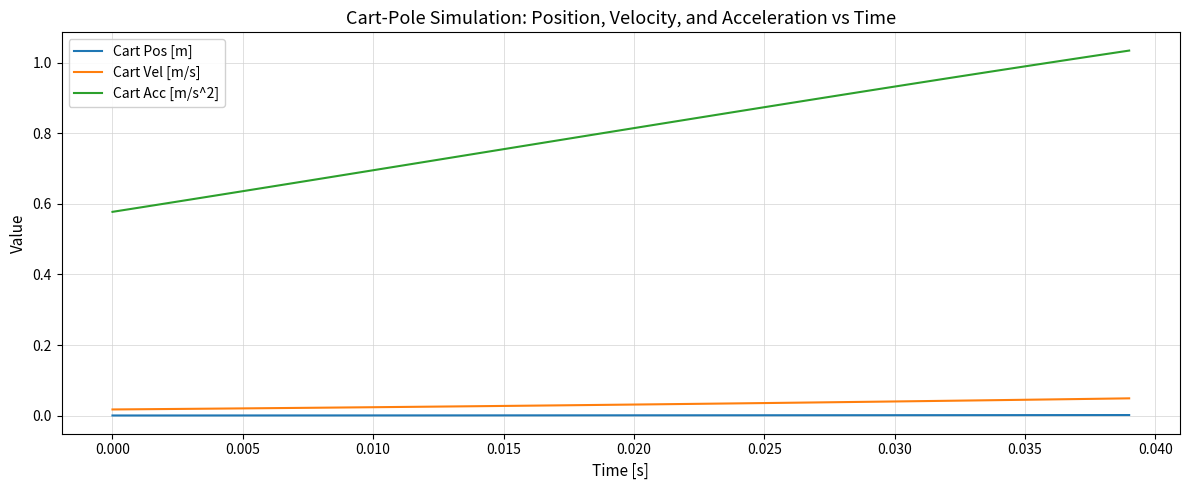

True or false: Cart Pos [m] and Cart Acc [m/s^2] intersect in this chart.

False